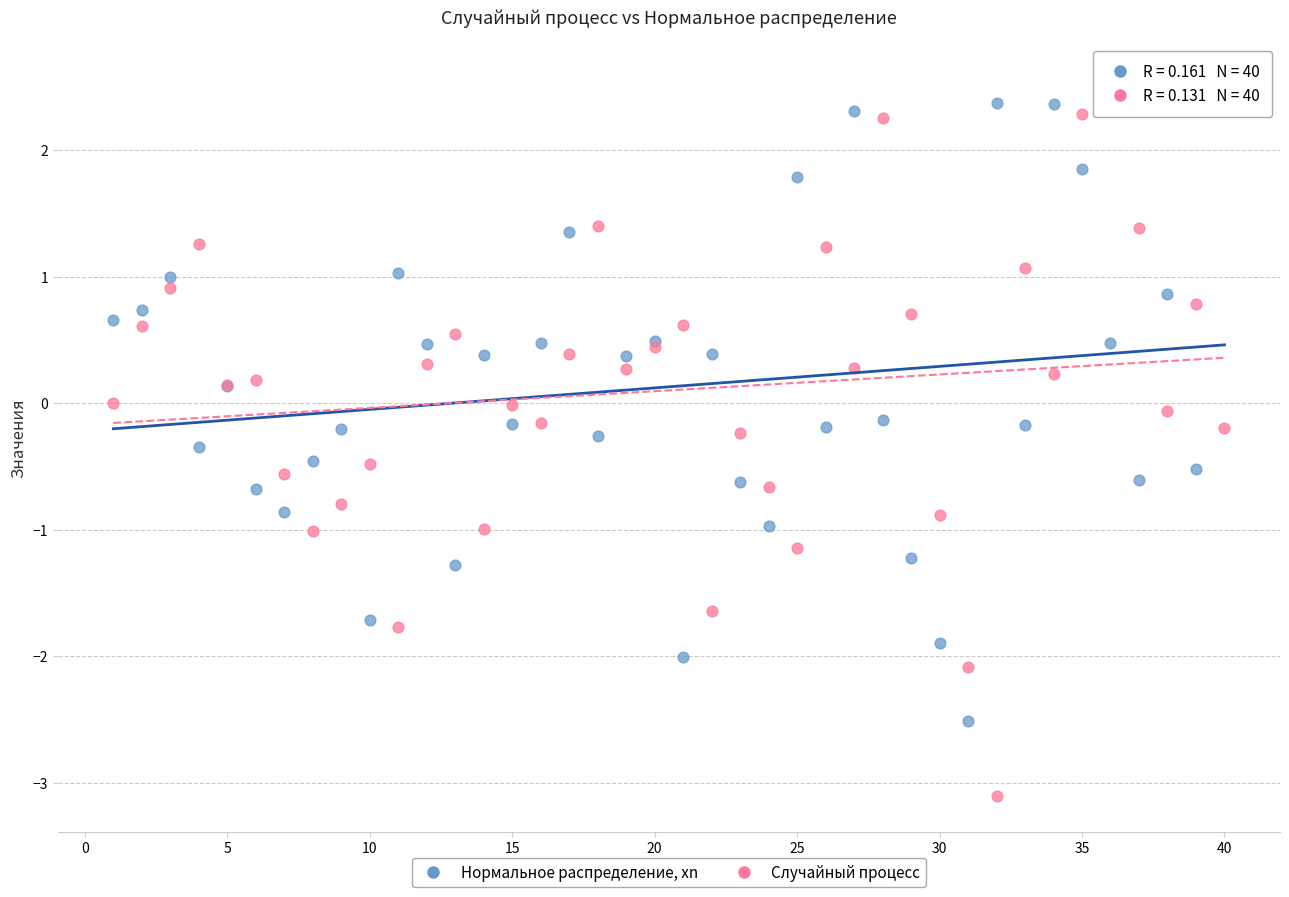

Which series has the widest spread of Y values?

Случайный процесс